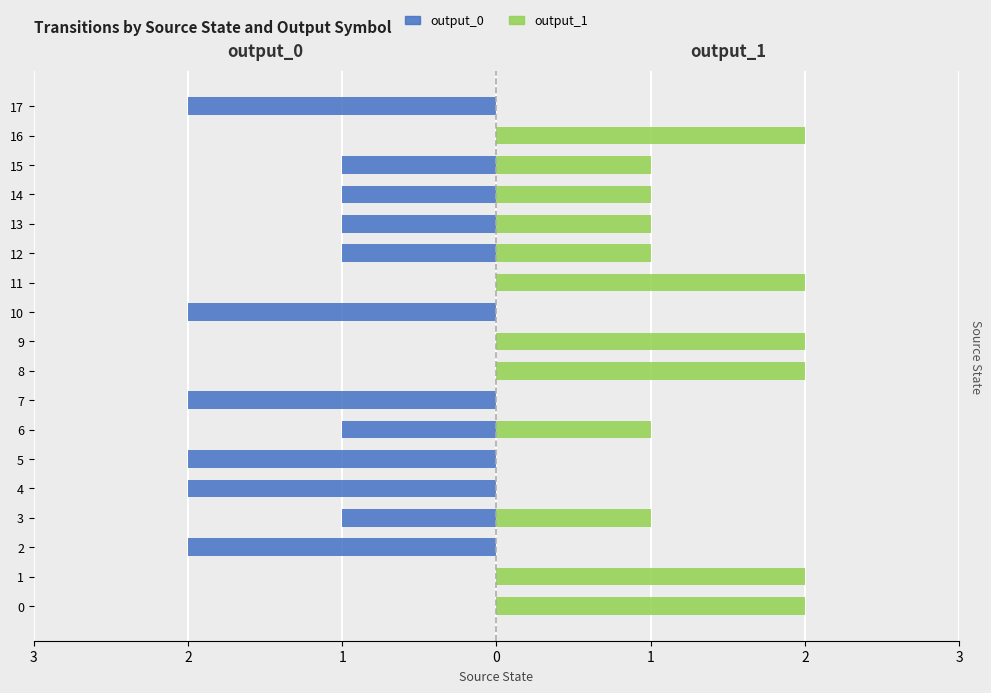

What are all the series names shown in the legend?

output_0 (left), output_1 (right)